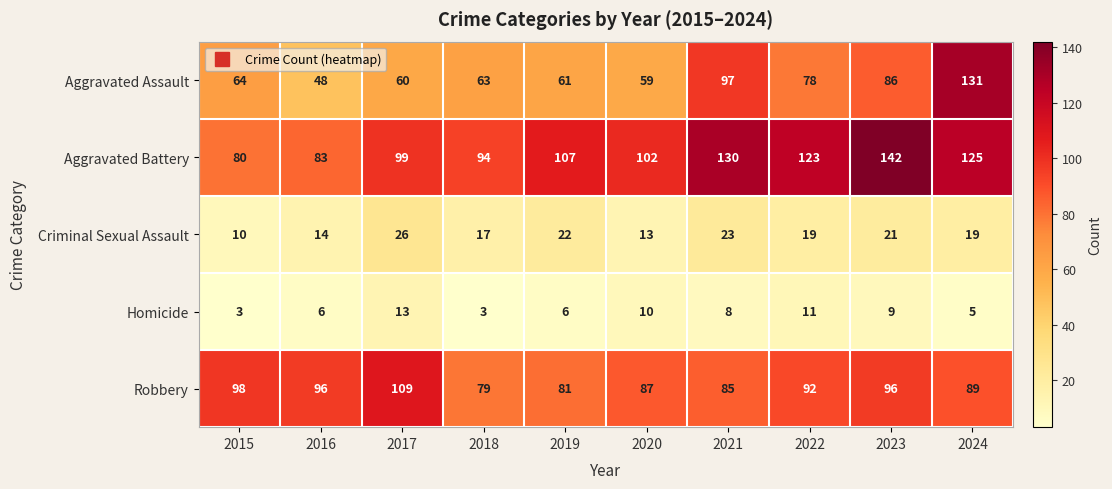

Where is Criminal Sexual Assault nearest to the value 18?

2018